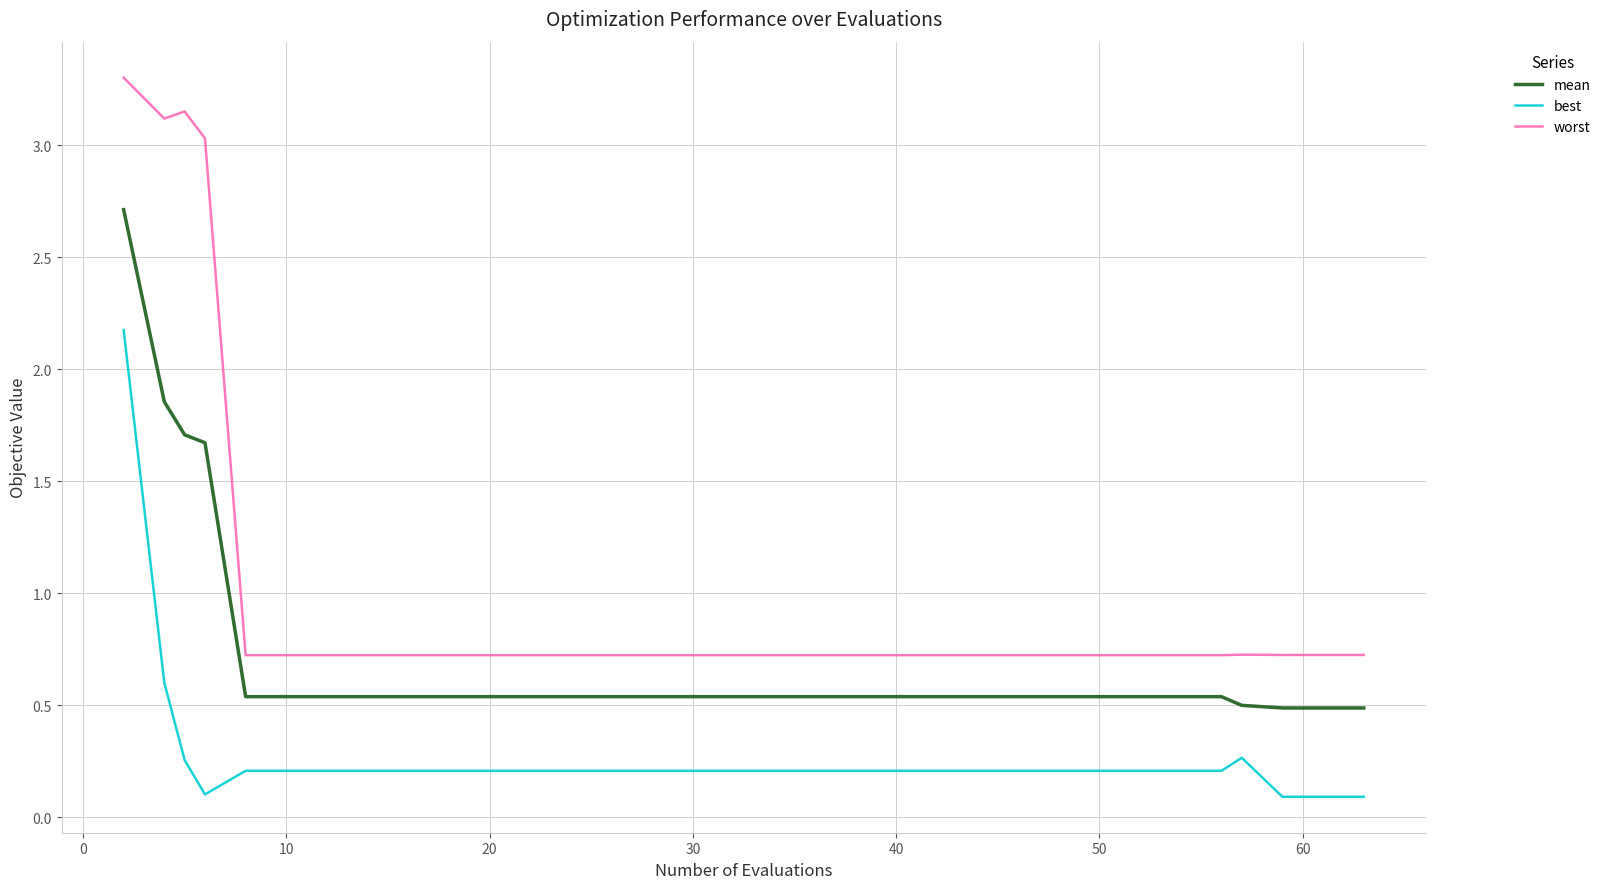

What is the minimum value for worst?

0.7